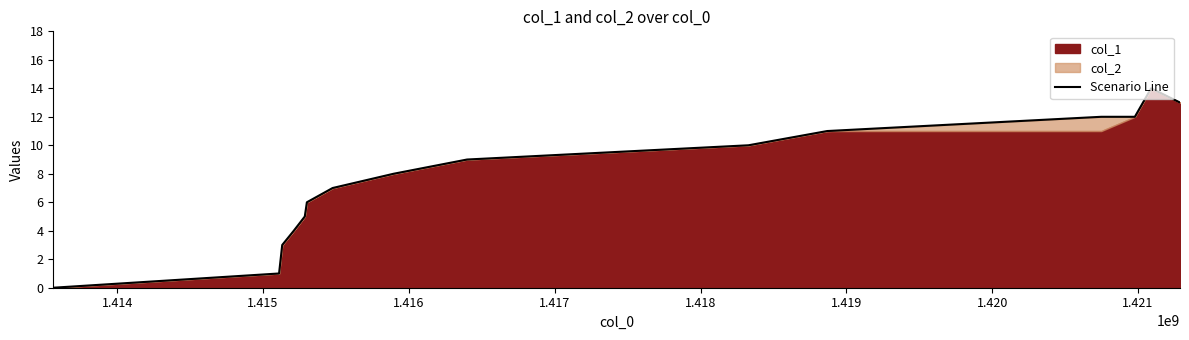

What is the highest value of the Scenario Line series?

14